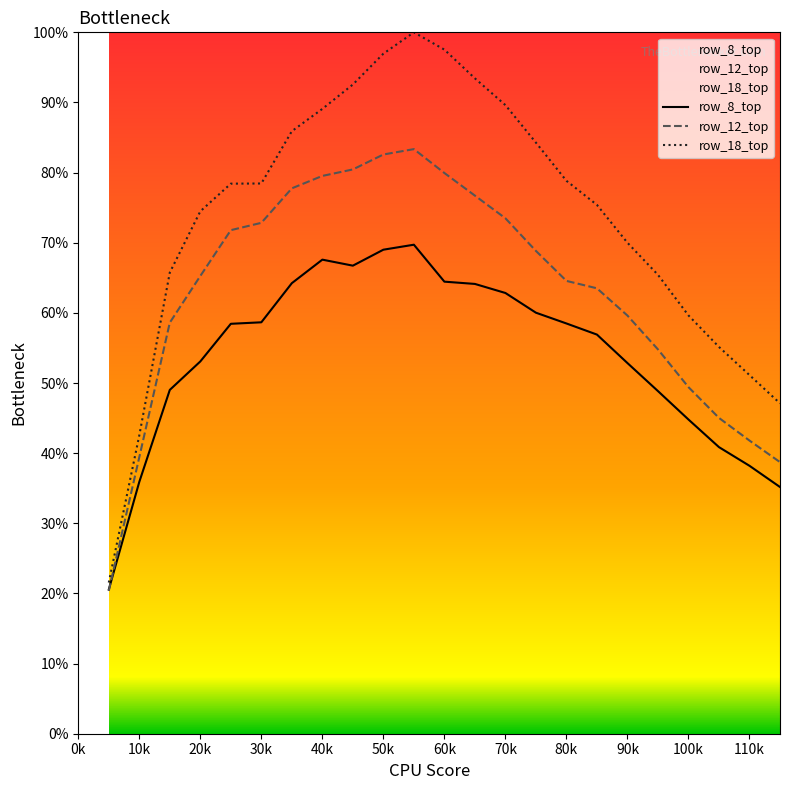

What is the greatest value displayed?

1.0